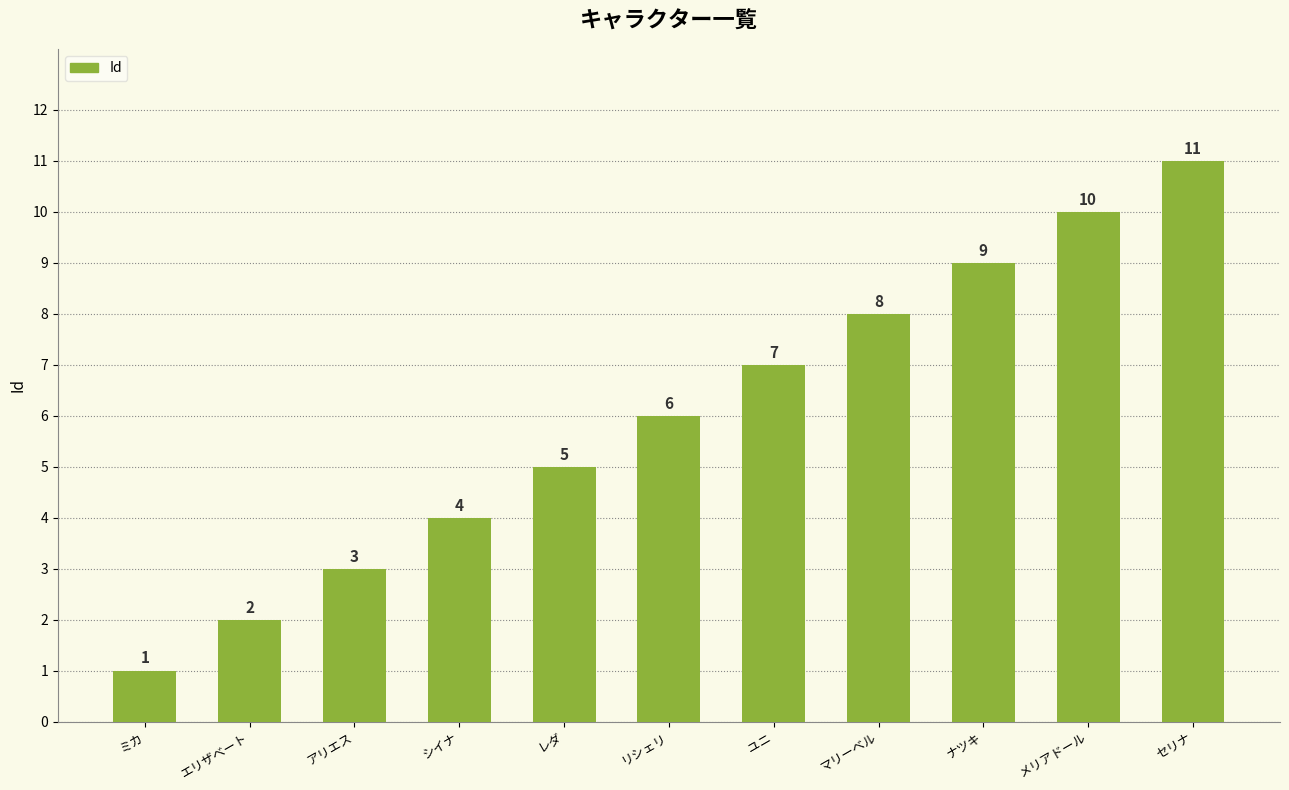

What is the sum of the values at リシェリ and エリザベート?

8